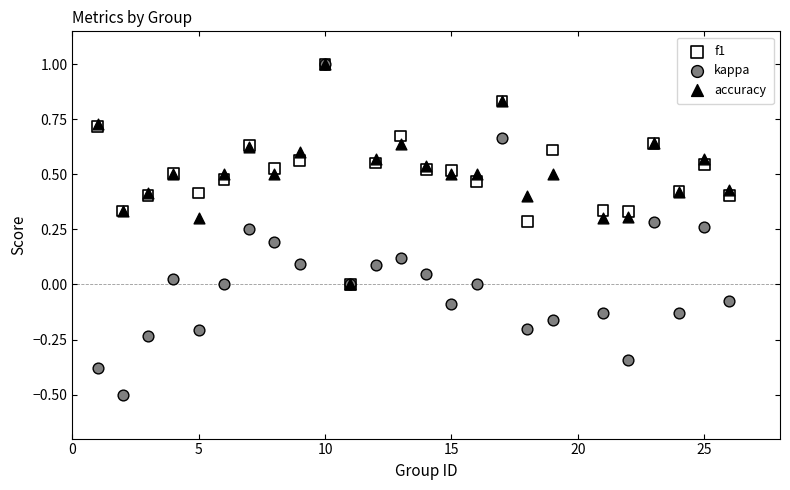

Which series has the widest spread of Y values?

kappa